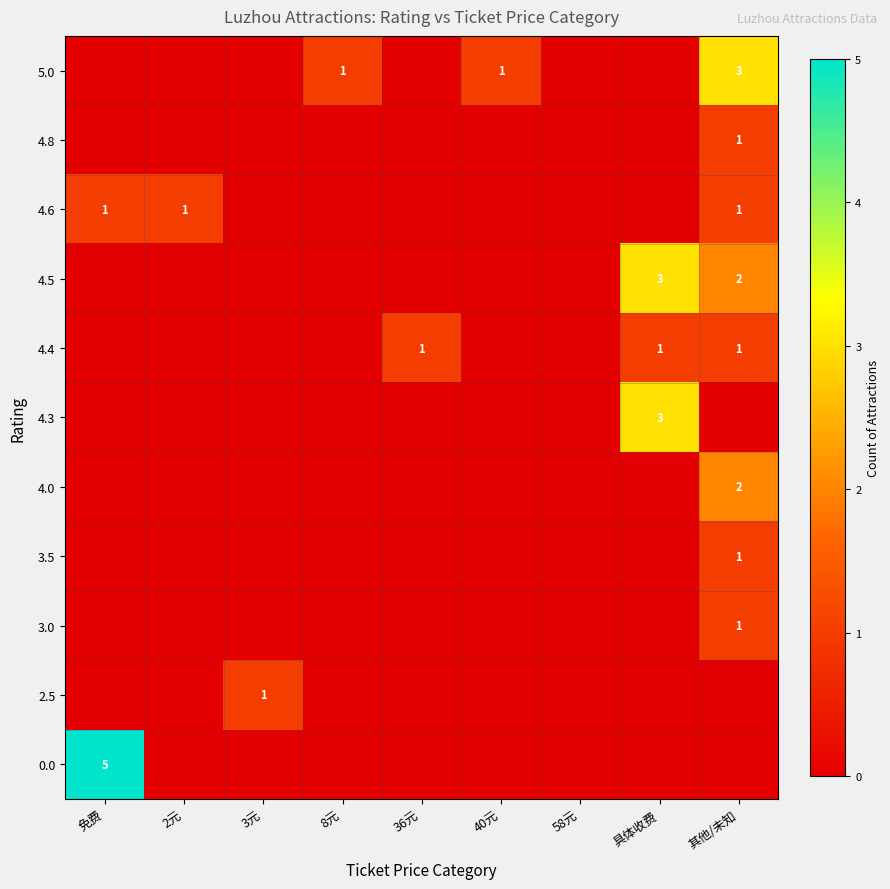

The 3.0 series shows 2 at 其他/未知. True or false?

False